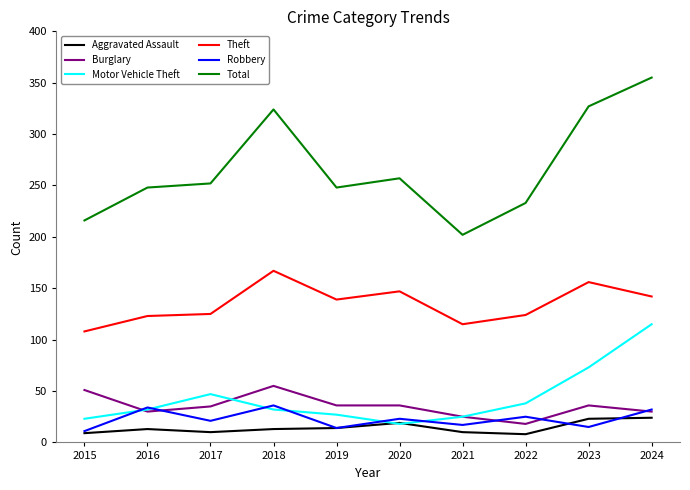

Which series has the largest range (max minus min)?

Total